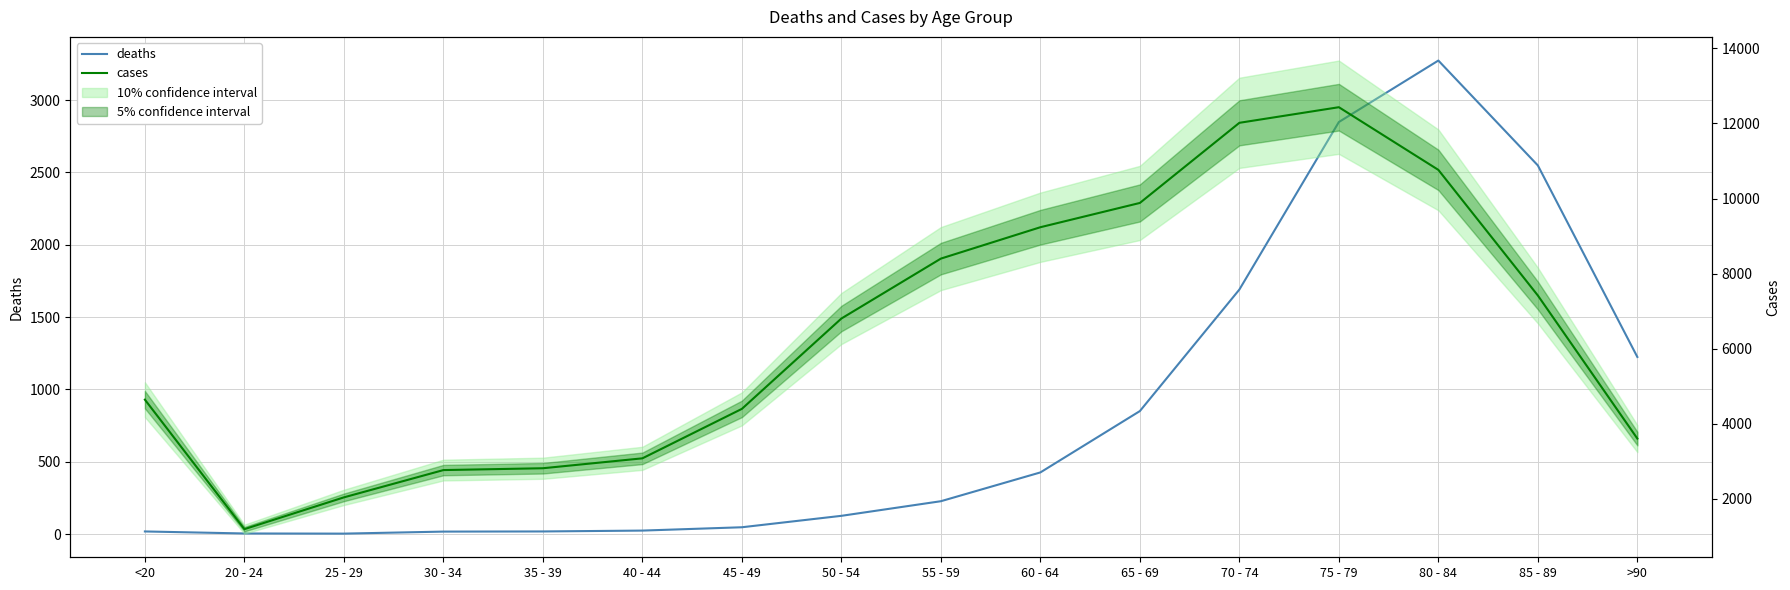

What value does the deaths series have at 80 - 84?

3273